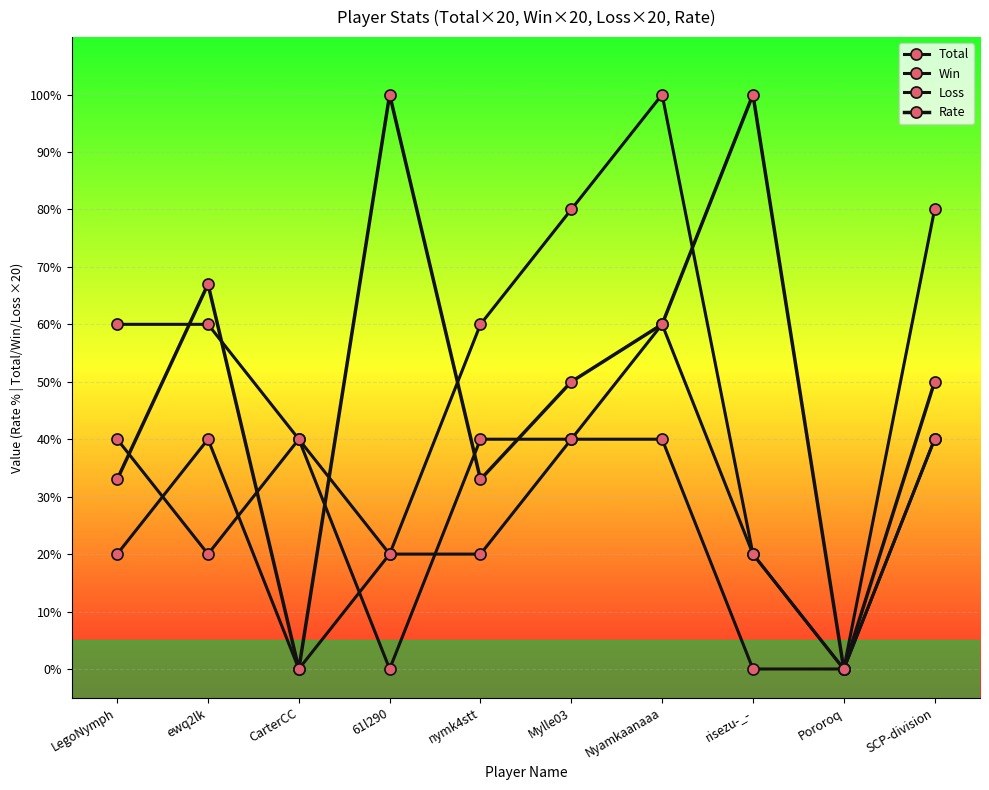

How many distinct data groups are displayed?

4